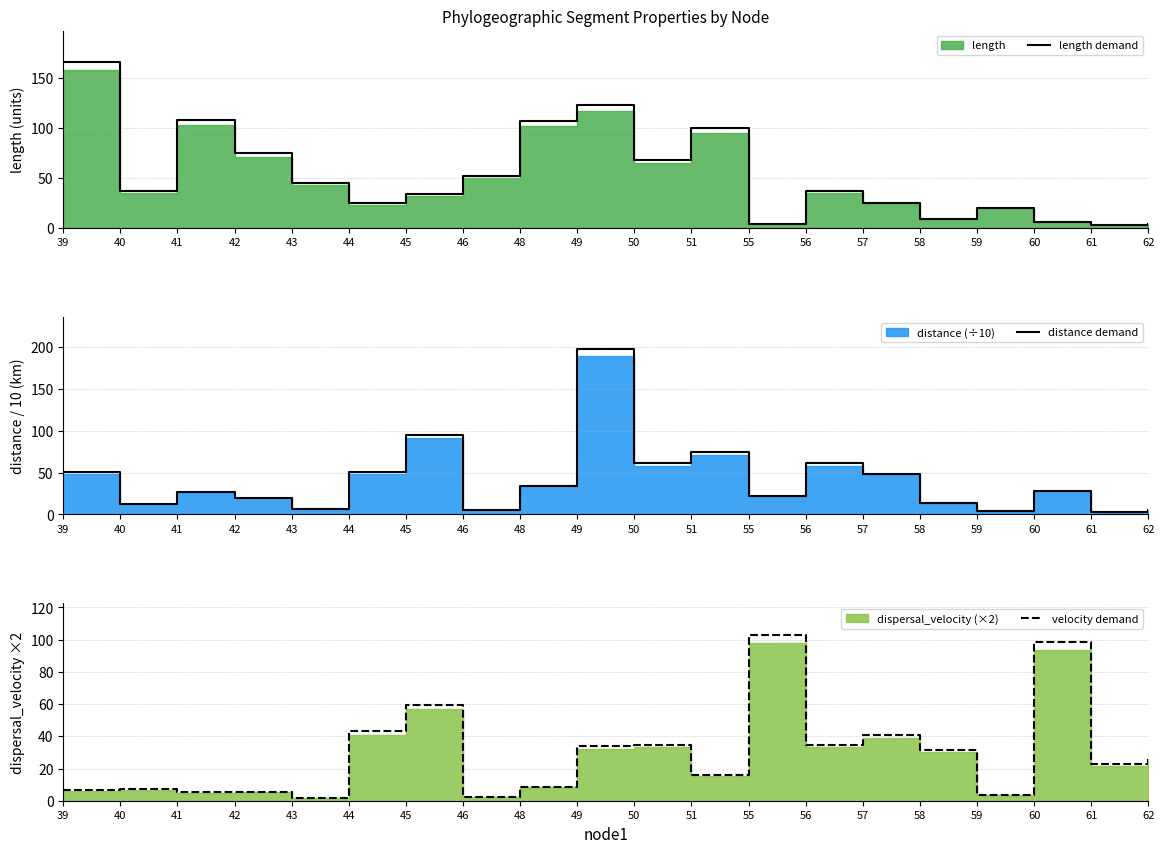

At 49, list the series in order from smallest to largest.

velocity demand, length demand, distance demand